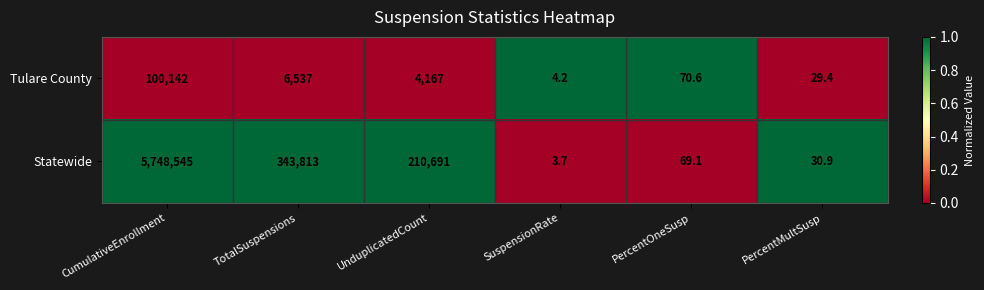

What is the minimum value for Statewide?

3.7